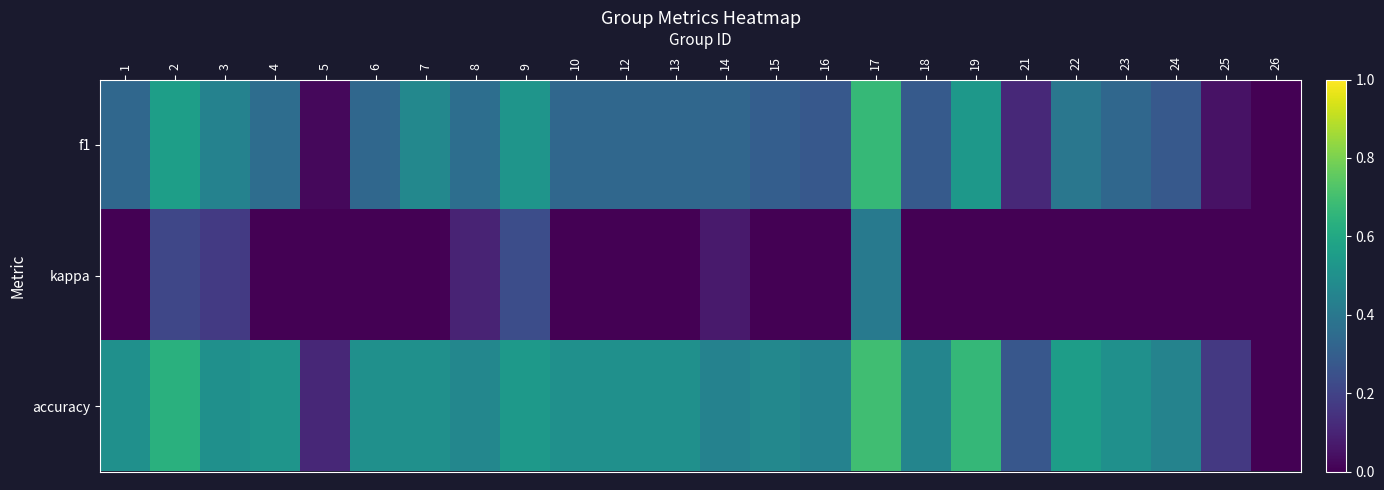

Which series has the largest range (max minus min)?

accuracy